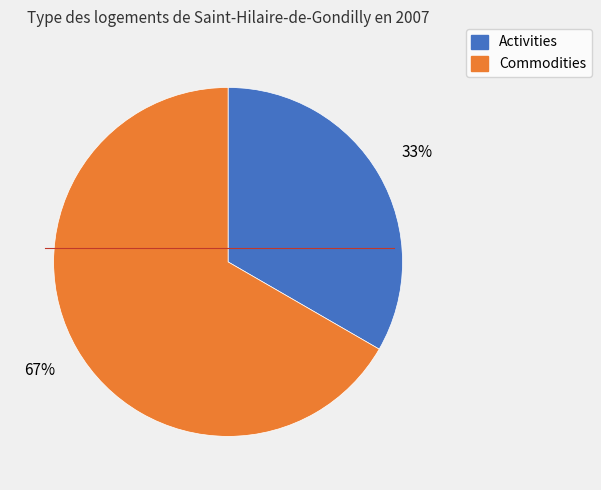

True or false: Commodities accounts for 54% of the total.

False